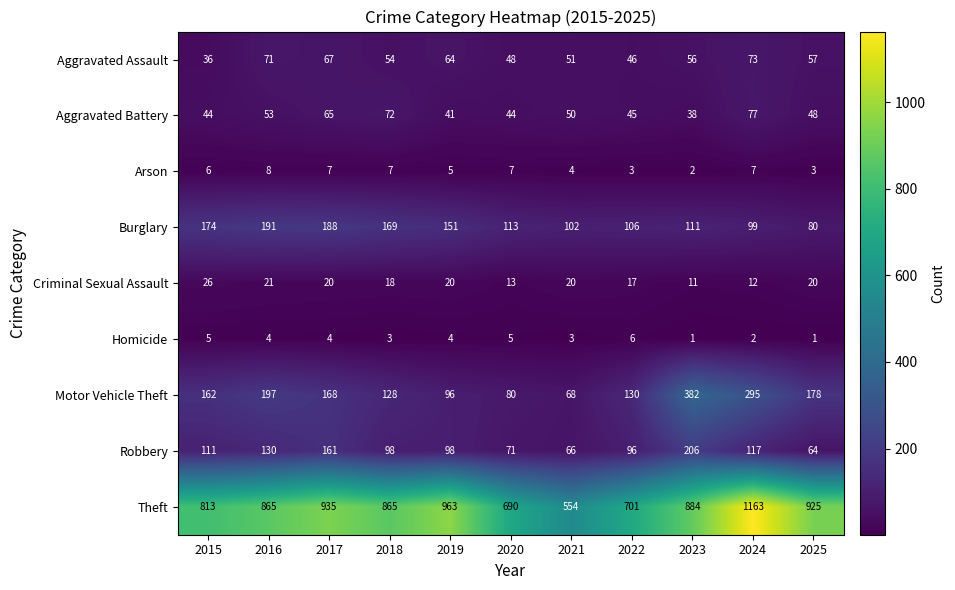

Which series changed the most between 2019 and 2024?

Theft